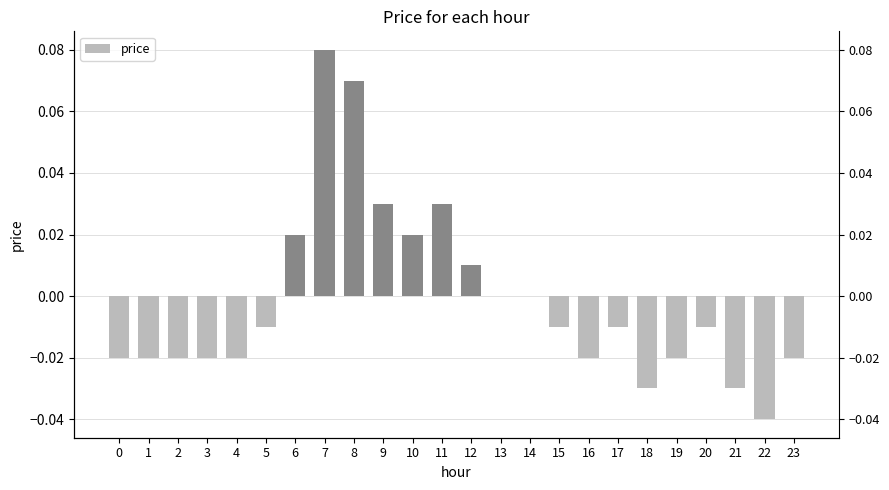

Reading left to right, transcribe all the data shown in this chart.

0=-0.0	1=-0.0	2=-0.0	3=-0.0	4=-0.0	5=-0.0	6=0.0	7=0.1	8=0.1	9=0.0	10=0.0	11=0.0	12=0.0	13=0.0	14=0.0	15=-0.0	16=-0.0	17=-0.0	18=-0.0	19=-0.0	20=-0.0	21=-0.0	22=-0.0	23=-0.0